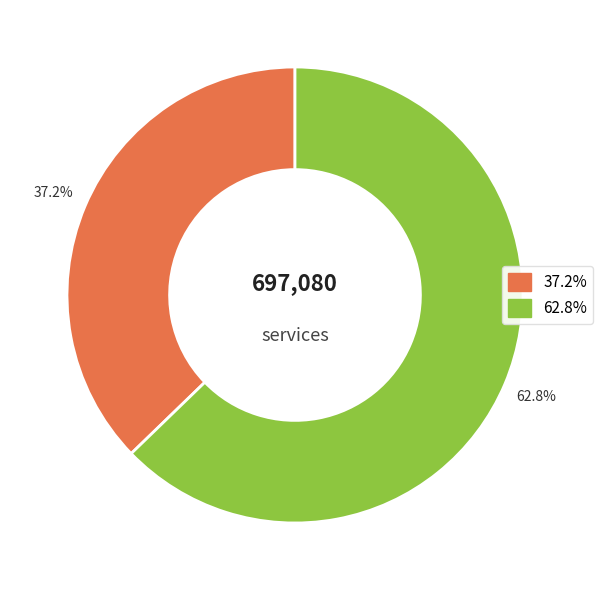

How many segments does this pie chart have?

2